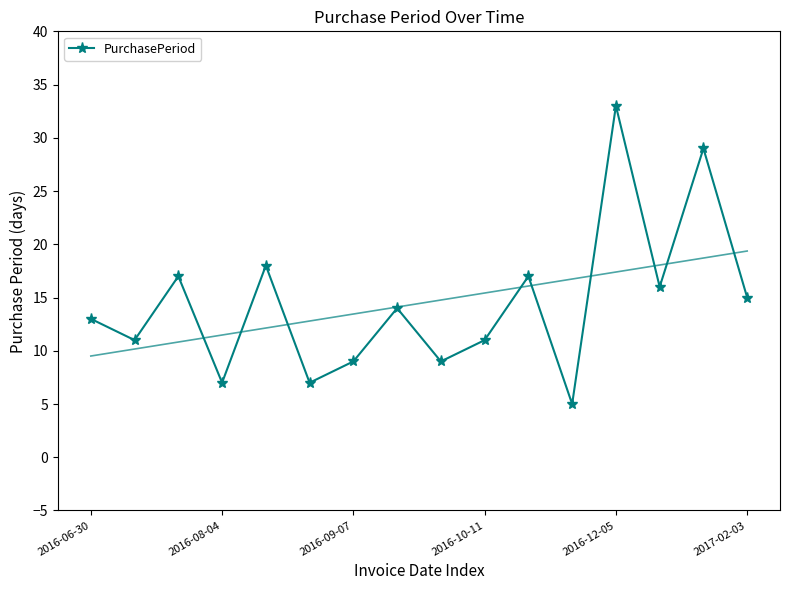

What is the maximum value shown in the chart?

33